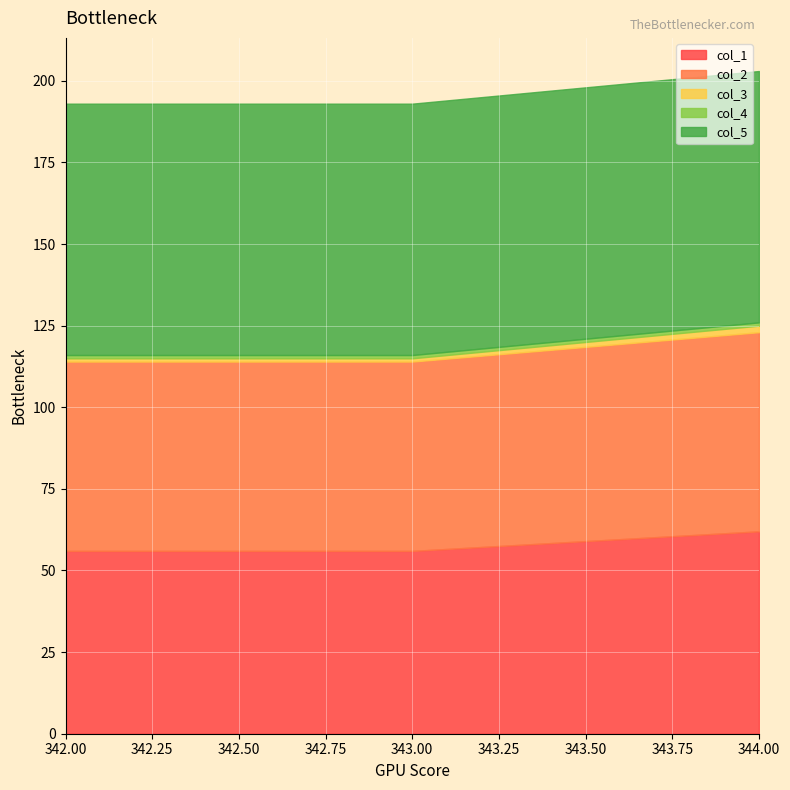

Which series has the widest spread of values?

col_1